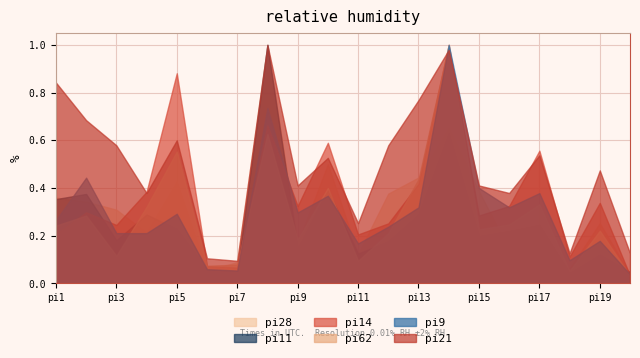

Rank the series by their maximum value, from lowest to highest.

pi21, pi14, pi28, pi9, pi62, pi11